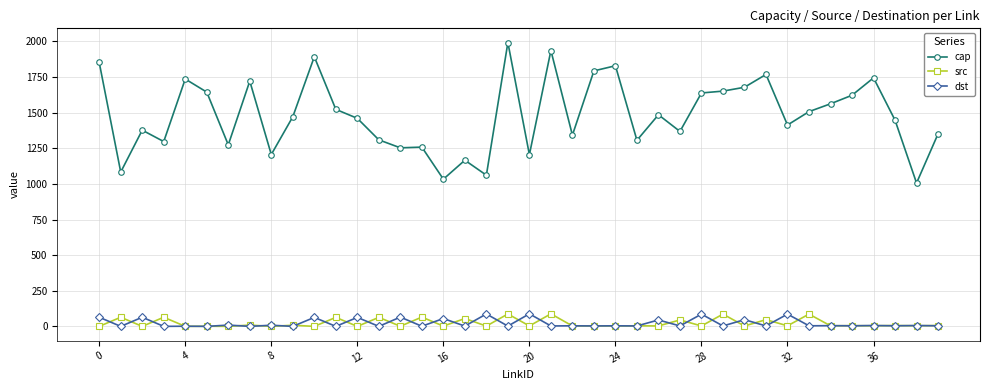

True or false: cap and src intersect in this chart.

False